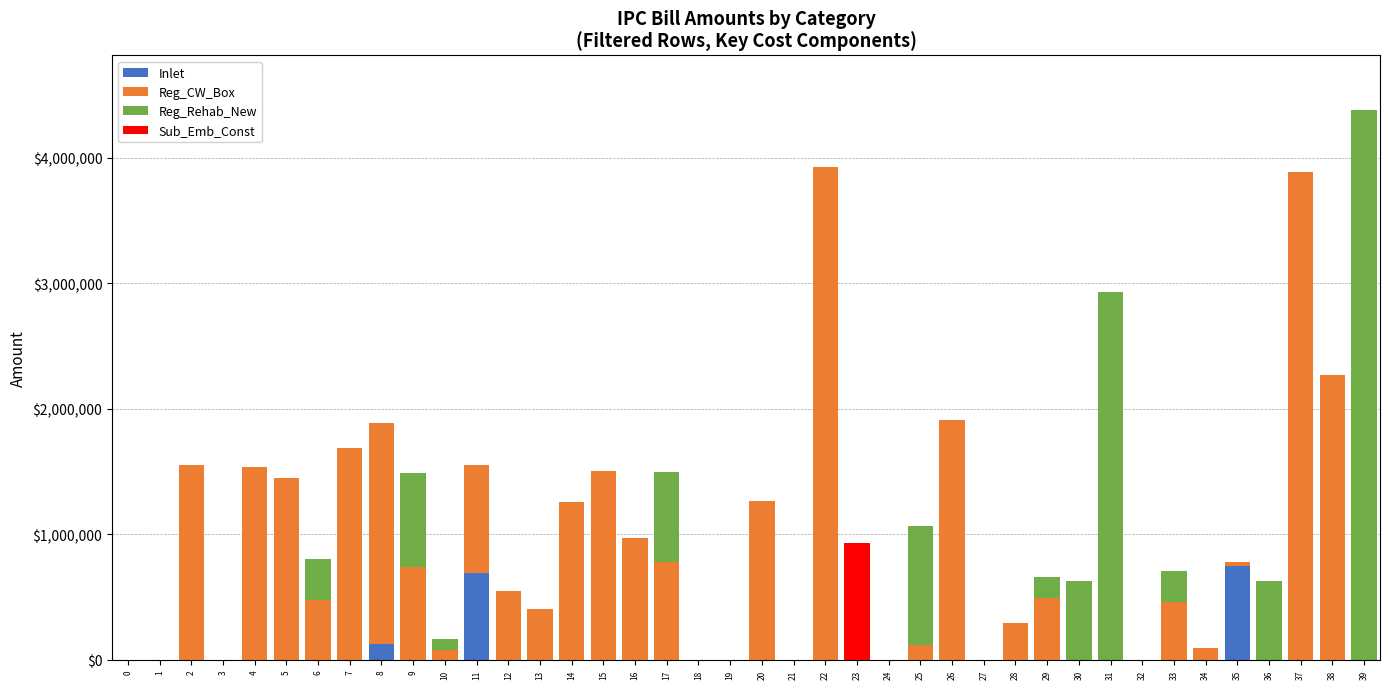

What is the total value across all series at 6?

807349.0